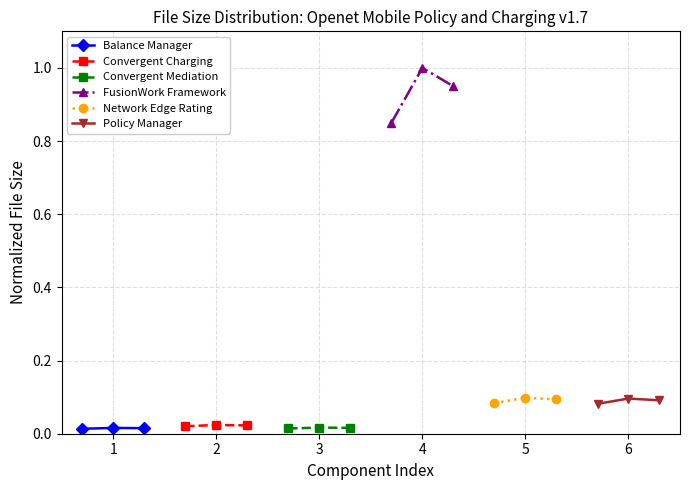

List the labels in order of Convergent Mediation value, smallest first.

0, 2, 1